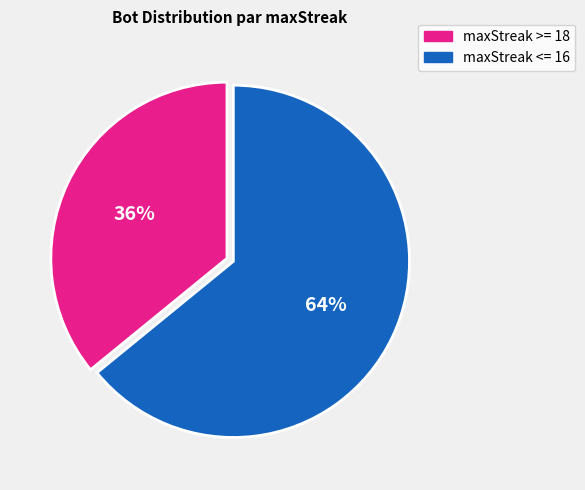

To the nearest percent, what is the difference between the largest and smallest slice percentages?

28%